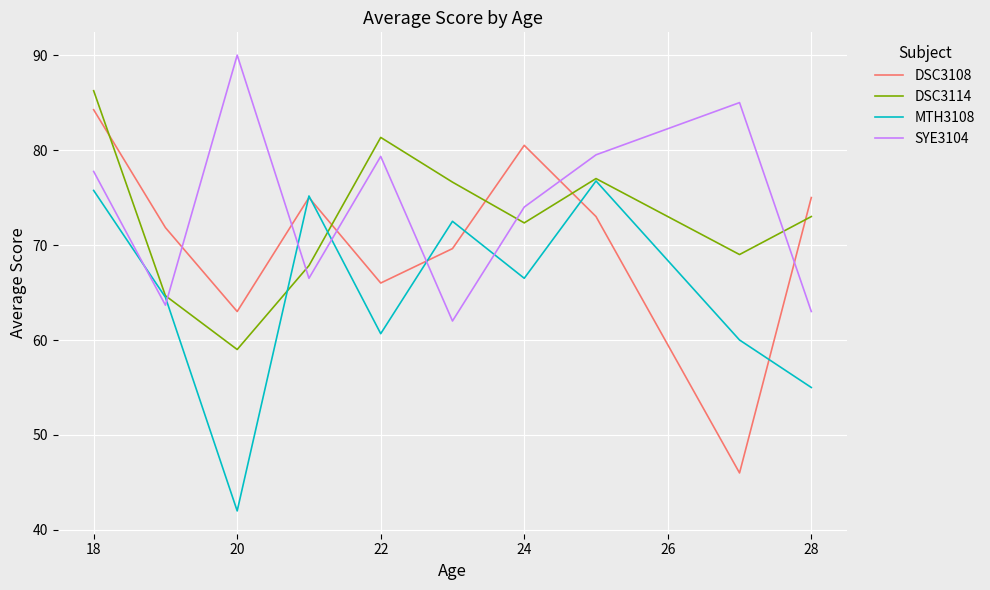

True or false: DSC3108 and DSC3114 cross at least once.

True